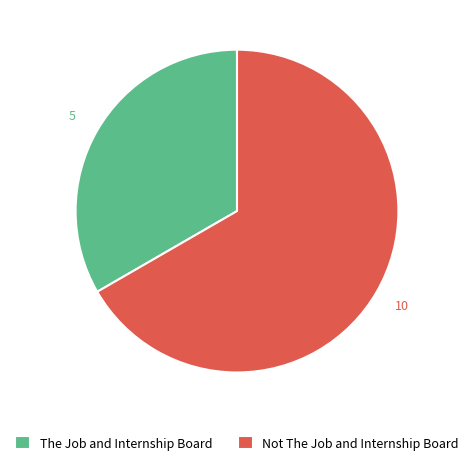

How many segments does this pie chart have?

2